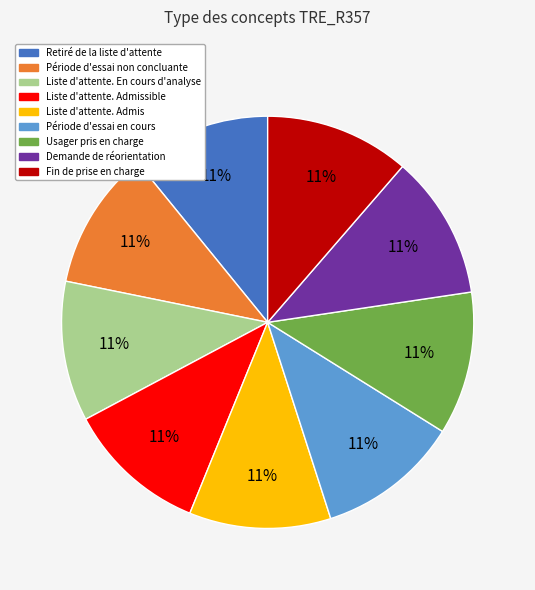

Does Liste d'attente. Admis represent more than half of the total?

No